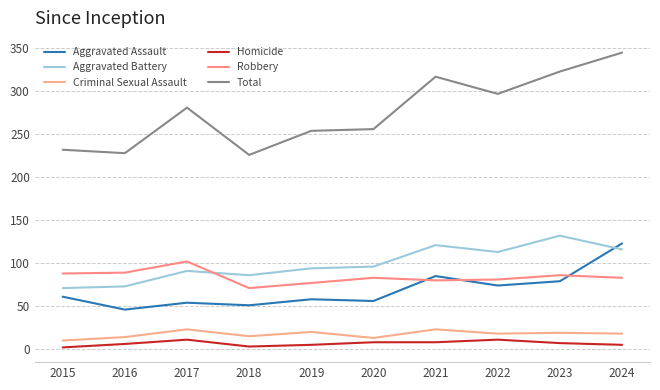

What is the sum of all Total values?

2759